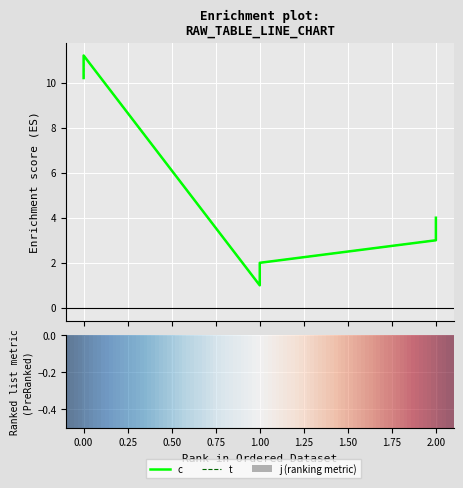

Which series has the largest range (max minus min)?

c